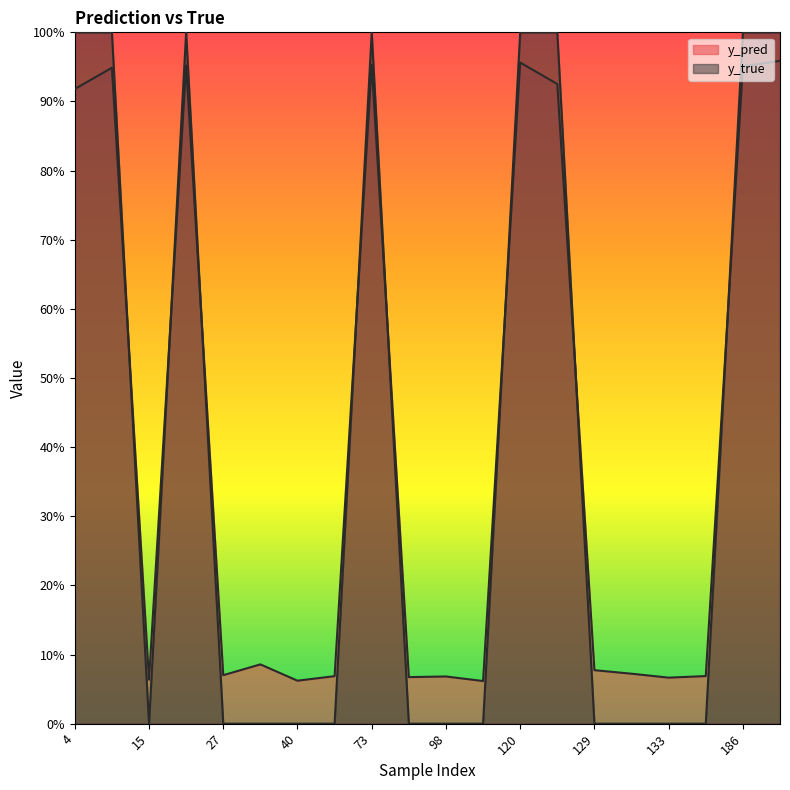

Which series has the largest range (max minus min)?

y_true